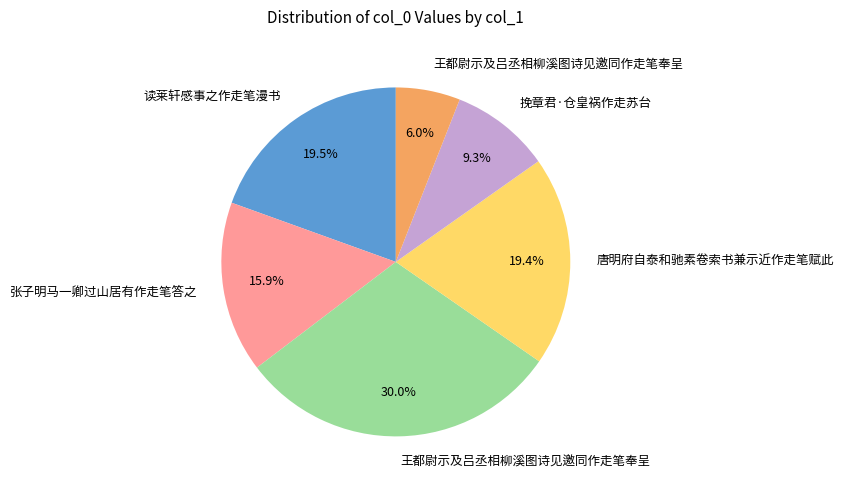

Is there any slice that represents more than half of the pie?

No